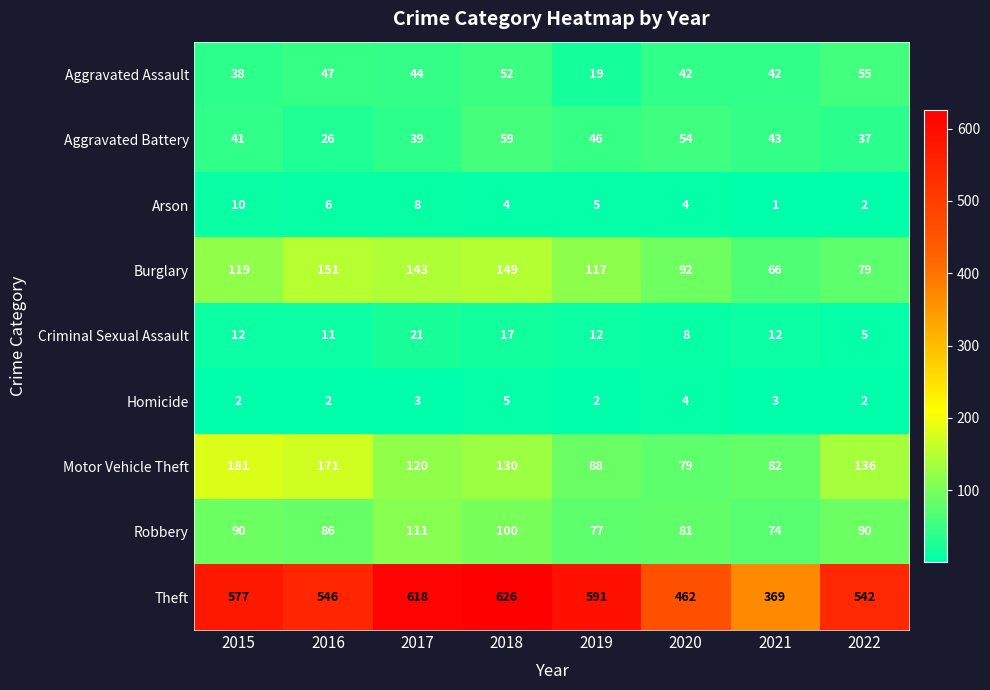

Where does the Arson series first go above 5?

2015